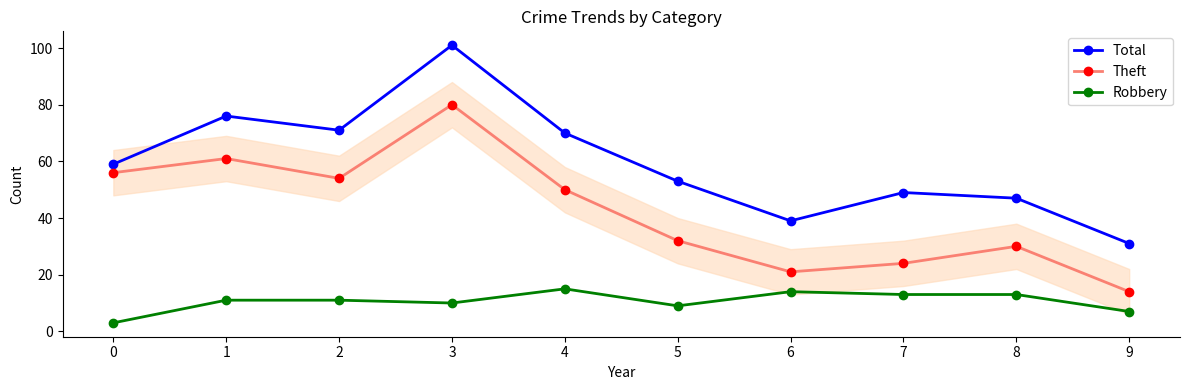

Reading right to left, what are all the values shown in this chart?

Total: 9=31	8=47	7=49	6=39	5=53	4=70	3=101	2=71	1=76	0=59
Theft: 9=14	8=30	7=24	6=21	5=32	4=50	3=80	2=54	1=61	0=56
Robbery: 9=7	8=13	7=13	6=14	5=9	4=15	3=10	2=11	1=11	0=3